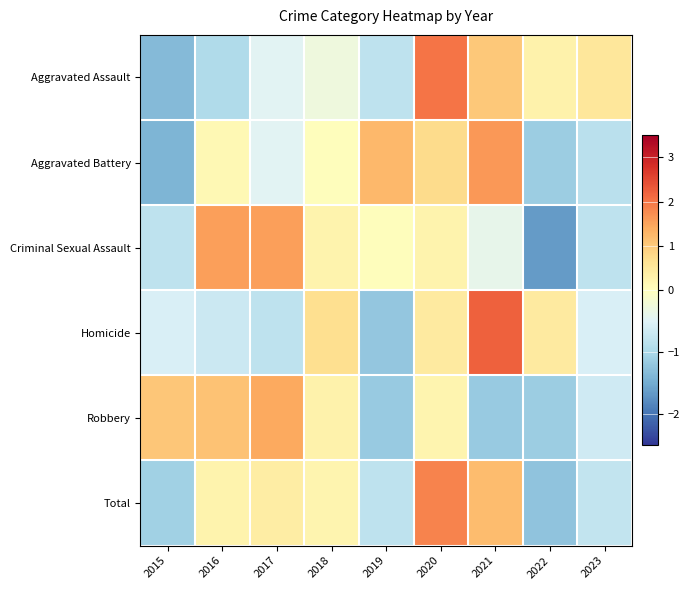

Reading left to right, what are all the values shown in this chart?

Aggravated Assault: 2015=-1.3	2016=-0.9	2017=-0.5	2018=-0.3	2019=-0.8	2020=2.0	2021=1.0	2022=0.3	2023=0.5
Aggravated Battery: 2015=-1.4	2016=0.1	2017=-0.5	2018=0.0	2019=1.3	2020=0.8	2021=1.6	2022=-1.1	2023=-0.8
Criminal Sexual Assault: 2015=-0.8	2016=1.5	2017=1.5	2018=0.3	2019=0.0	2020=0.3	2021=-0.4	2022=-1.7	2023=-0.8
Homicide: 2015=-0.6	2016=-0.7	2017=-0.8	2018=0.7	2019=-1.2	2020=0.4	2021=2.2	2022=0.4	2023=-0.6
Robbery: 2015=1.1	2016=1.1	2017=1.4	2018=0.3	2019=-1.2	2020=0.2	2021=-1.2	2022=-1.1	2023=-0.7
Total: 2015=-1.1	2016=0.3	2017=0.4	2018=0.2	2019=-0.8	2020=1.8	2021=1.2	2022=-1.2	2023=-0.8